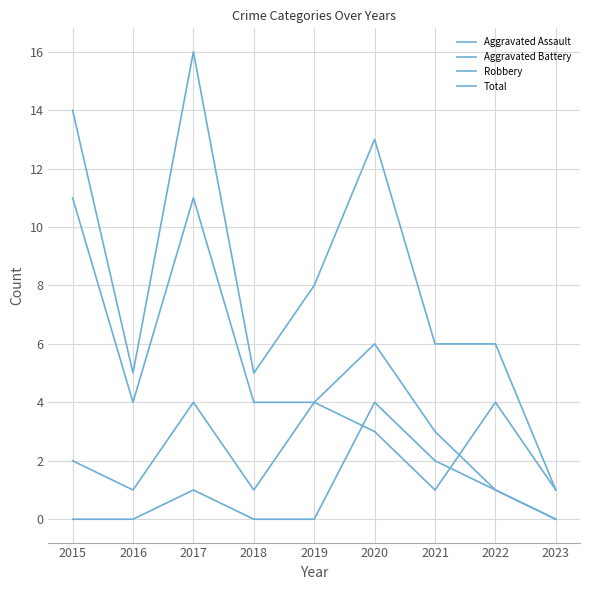

How many lines are shown in the chart?

4